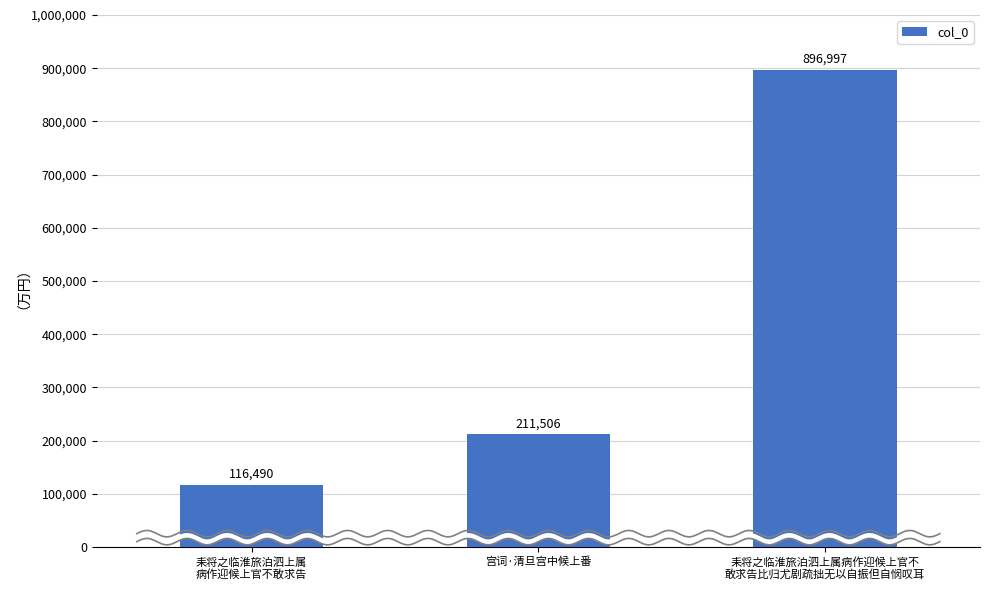

Rank the categories by value from lowest to highest.

耒将之临淮旅泊泗上属
病作迎候上官不敢求告, 宫词·清旦宫中候上番, 耒将之临淮旅泊泗上属病作迎候上官不
敢求告比归尤剧疏拙无以自振但自悯叹耳